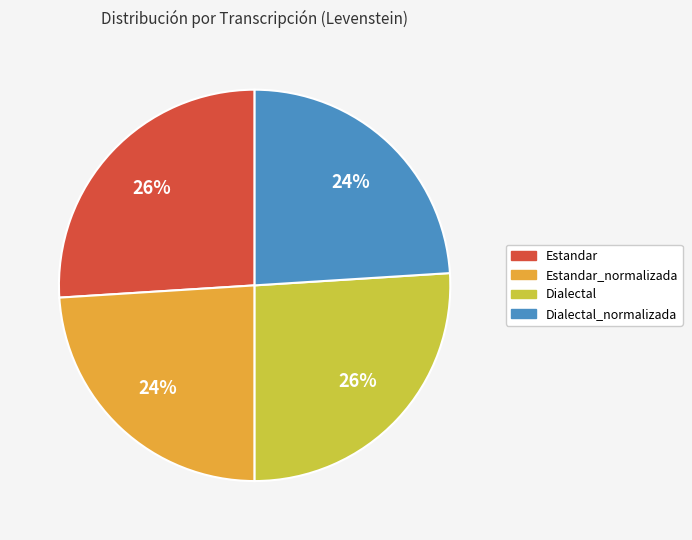

To the nearest percent, what is the difference between the largest and smallest slice percentages?

2%